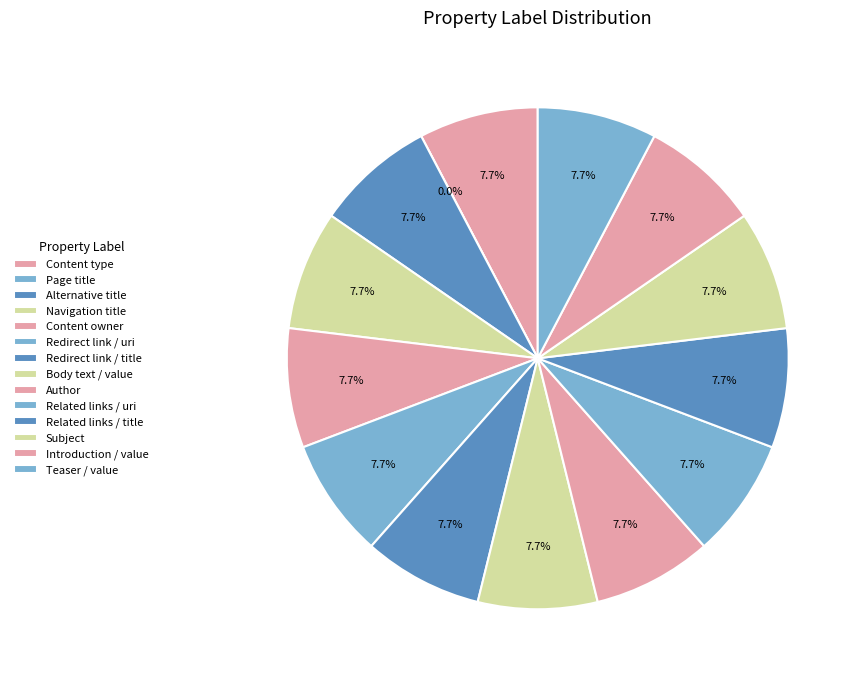

Approximately how many times larger is the value at Content type compared to Redirect link / title?

1.0